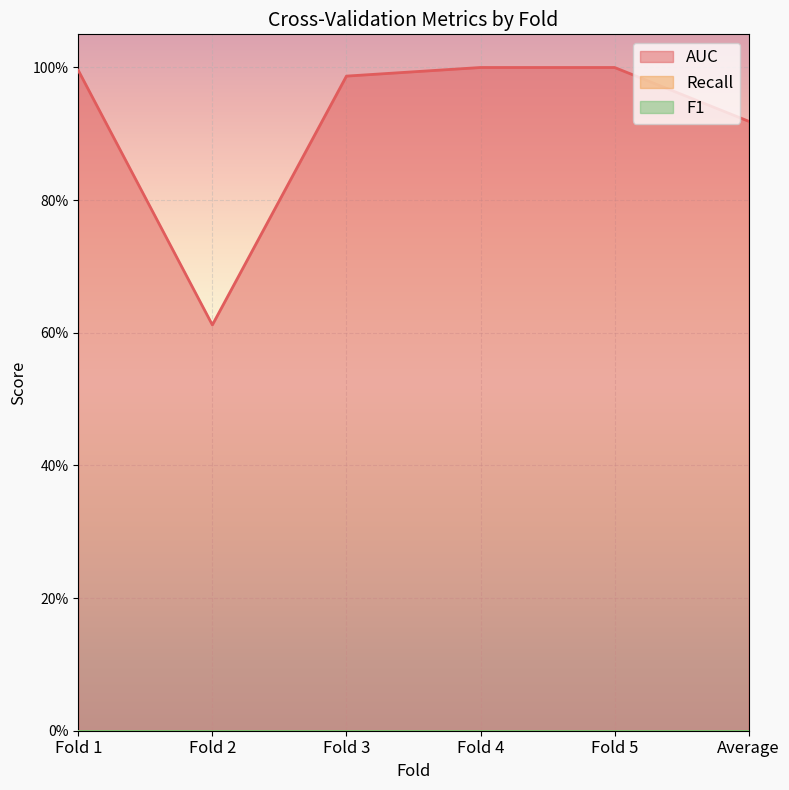

True or false: Recall and F1 cross at least once.

False